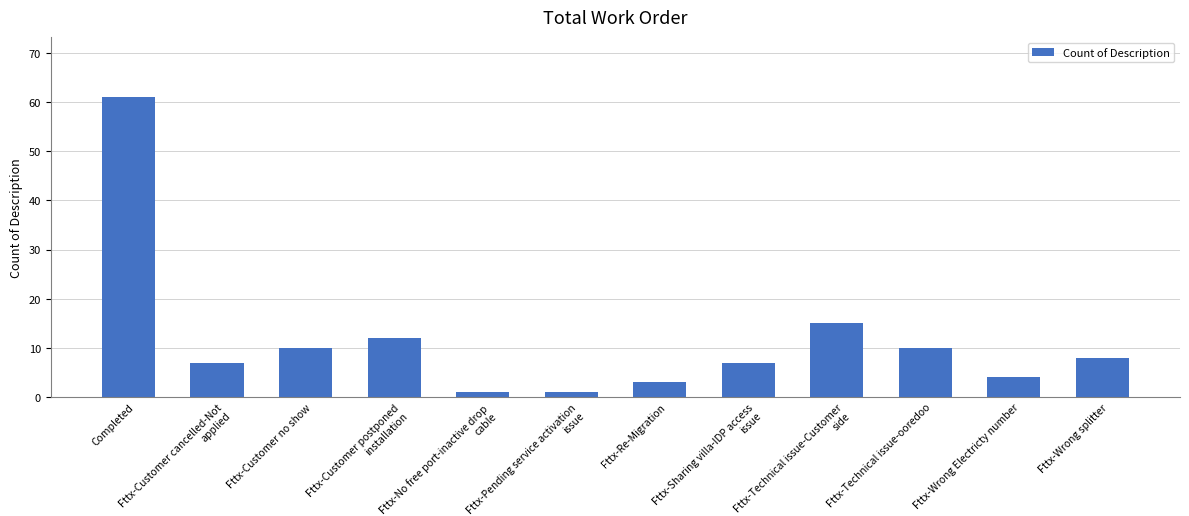

Which has a higher value, Fttx-Customer postponed installation or Fttx-No free port-inactive drop cable?

Fttx-Customer postponed installation